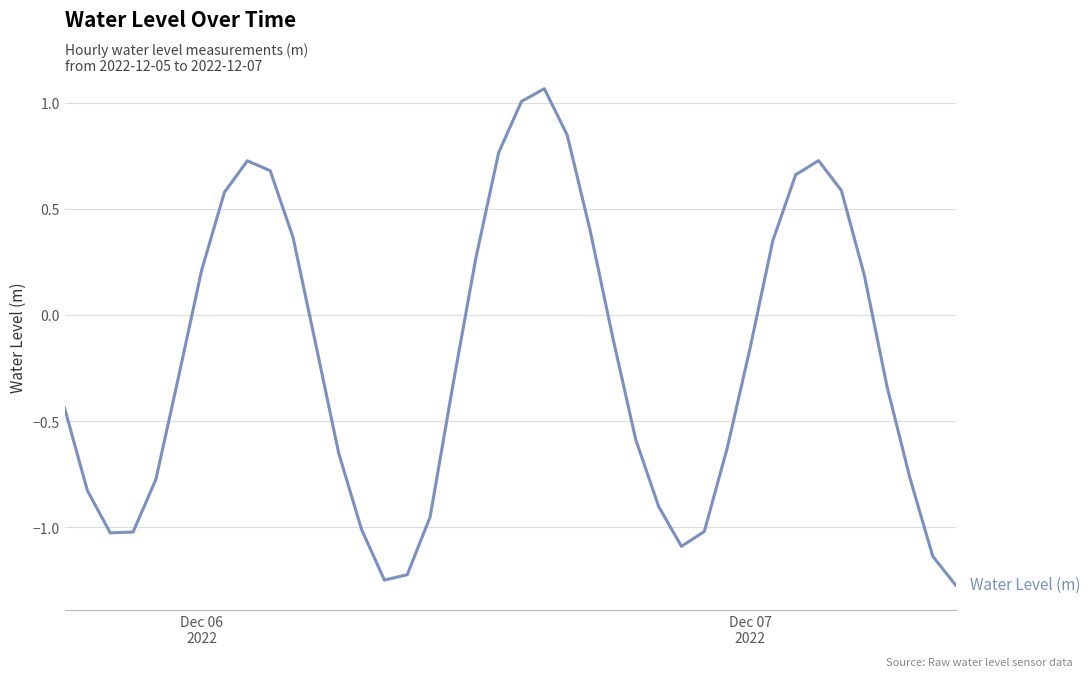

What is the difference between the maximum and minimum values?

2.3